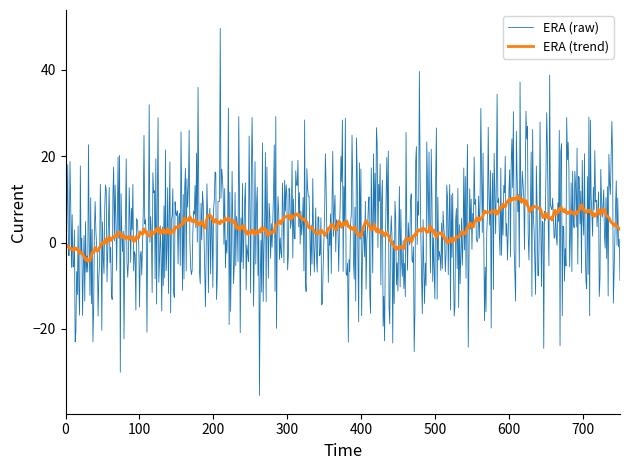

Which series has the widest spread of values?

ERA (raw)